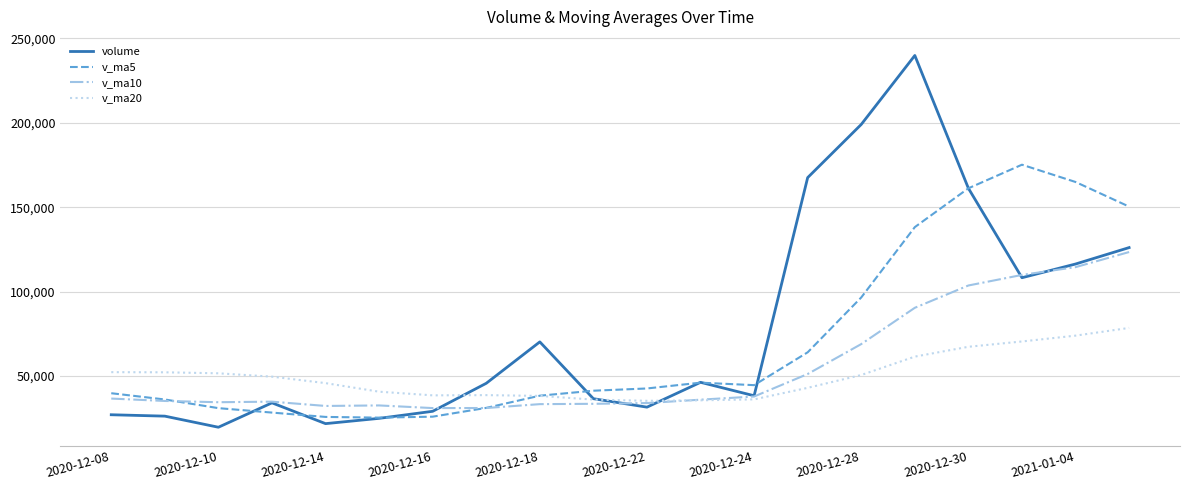

What is the minimum value shown in the chart?

19653.5